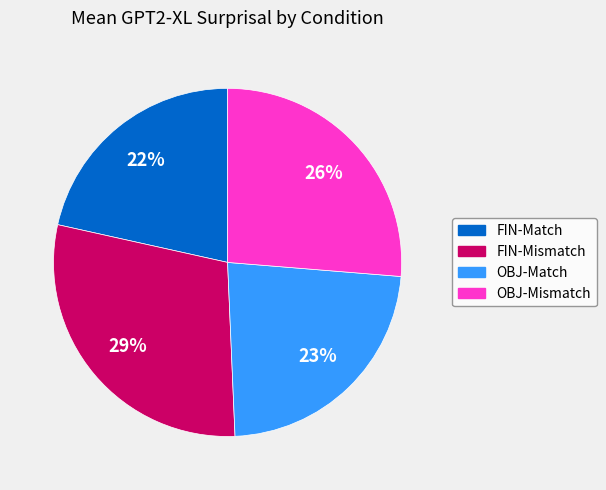

To the nearest percent, what is the average slice percentage?

25%